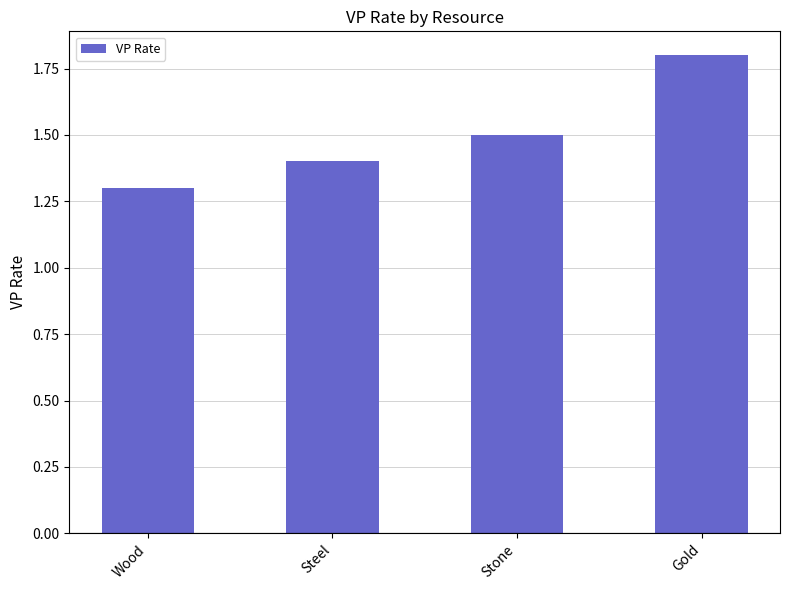

Is it true that the value at Wood is 1.8?

False